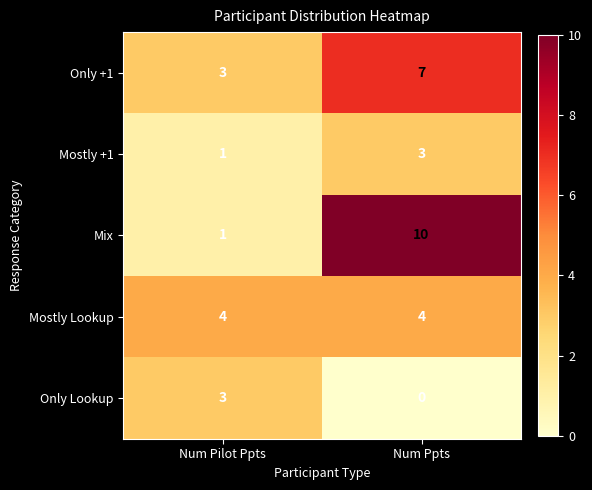

Reading left to right, transcribe all the data shown in this chart.

Only +1: 3	7
Mostly +1: 1	3
Mix: 1	10
Mostly Lookup: 4	4
Only Lookup: 3	0